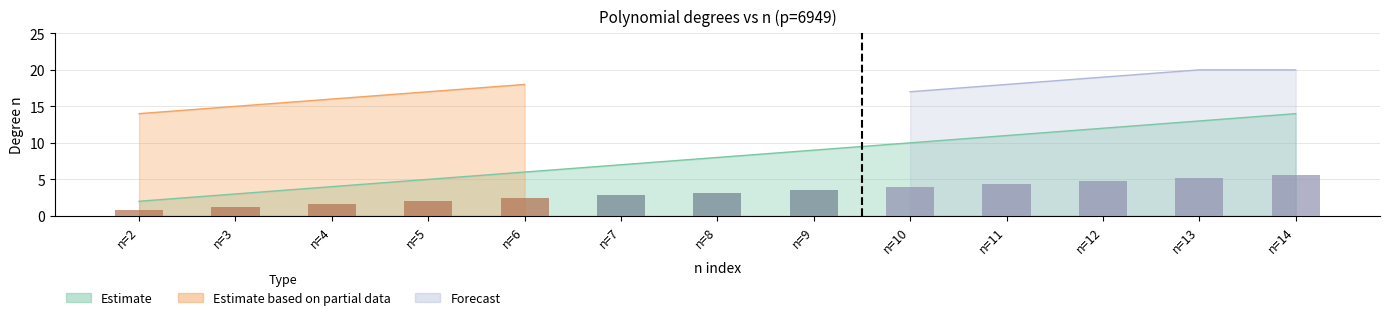

Count the number of data series in this chart.

3